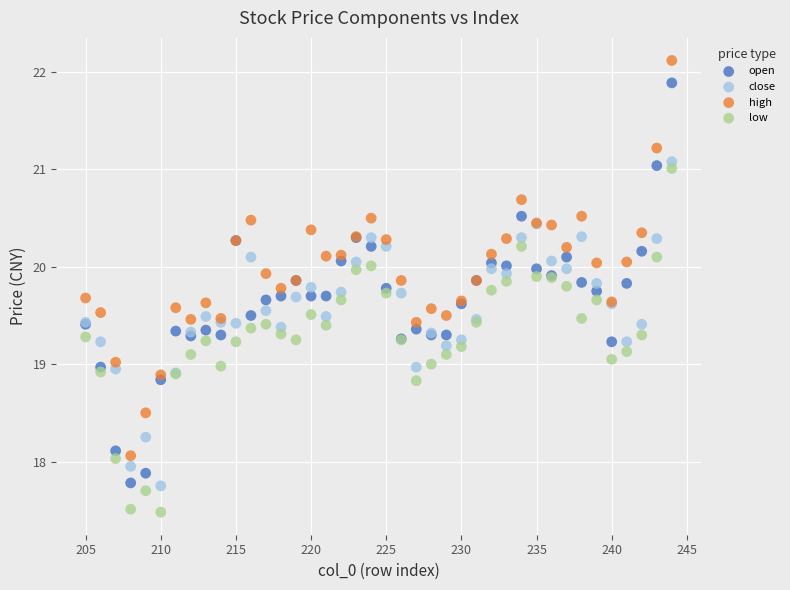

Which series reaches the minimum Y coordinate?

low